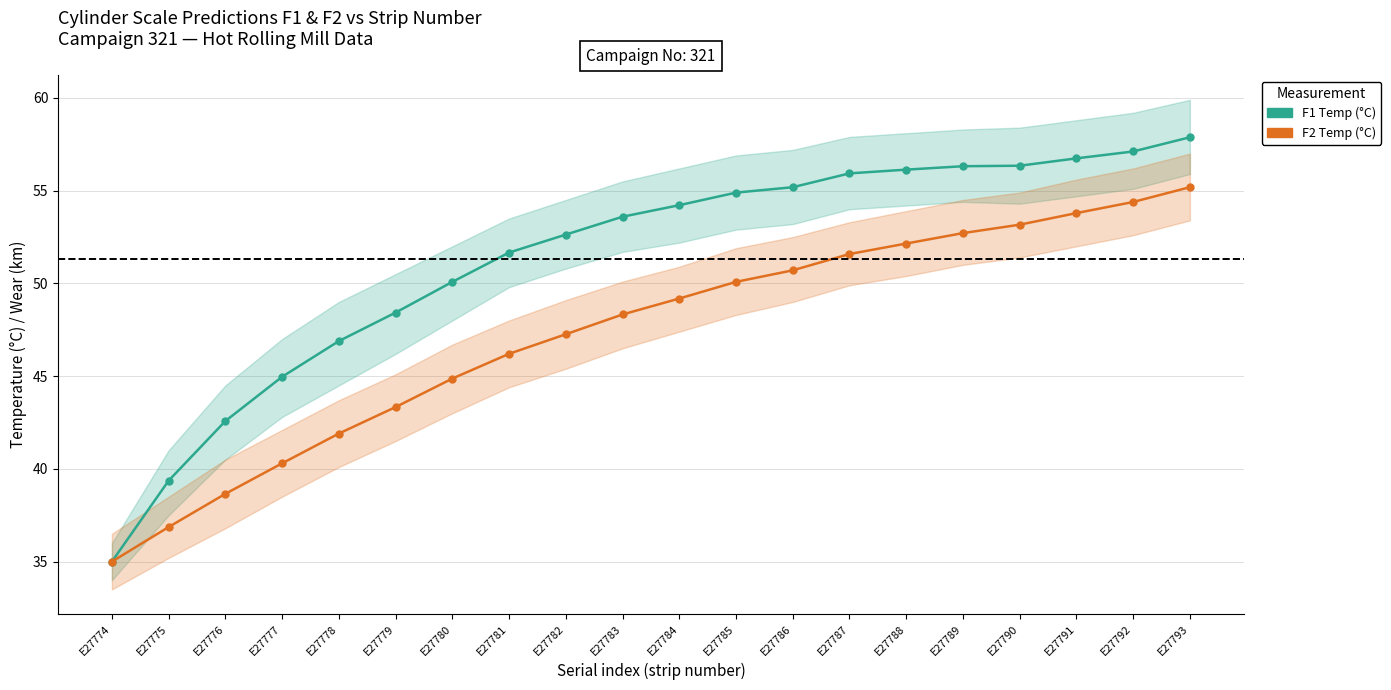

Is it true that CYLSCALEPRED_F1_DegreeC equals 35.0 at E27774?

True